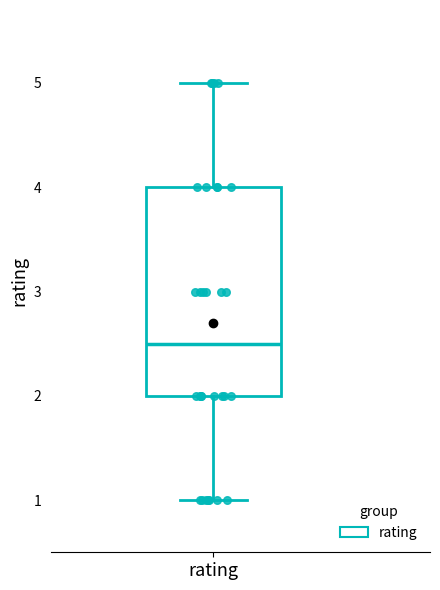

Read this box plot against the y-axis: the position of the median line, the range covered by the box, and the ends of both whiskers. The values are not printed on the chart, so give them approximately, as read against the axis.

median 2.5, box 2.0 to 4.0, whiskers 1.0 to 5.0